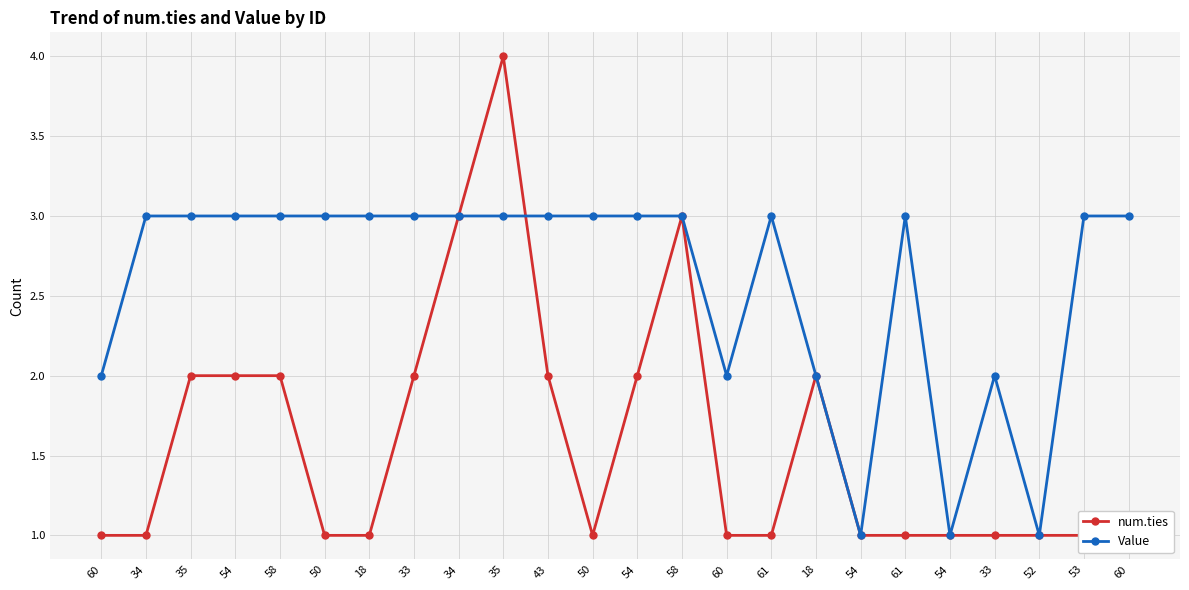

At which label is Value closest to 2?

60